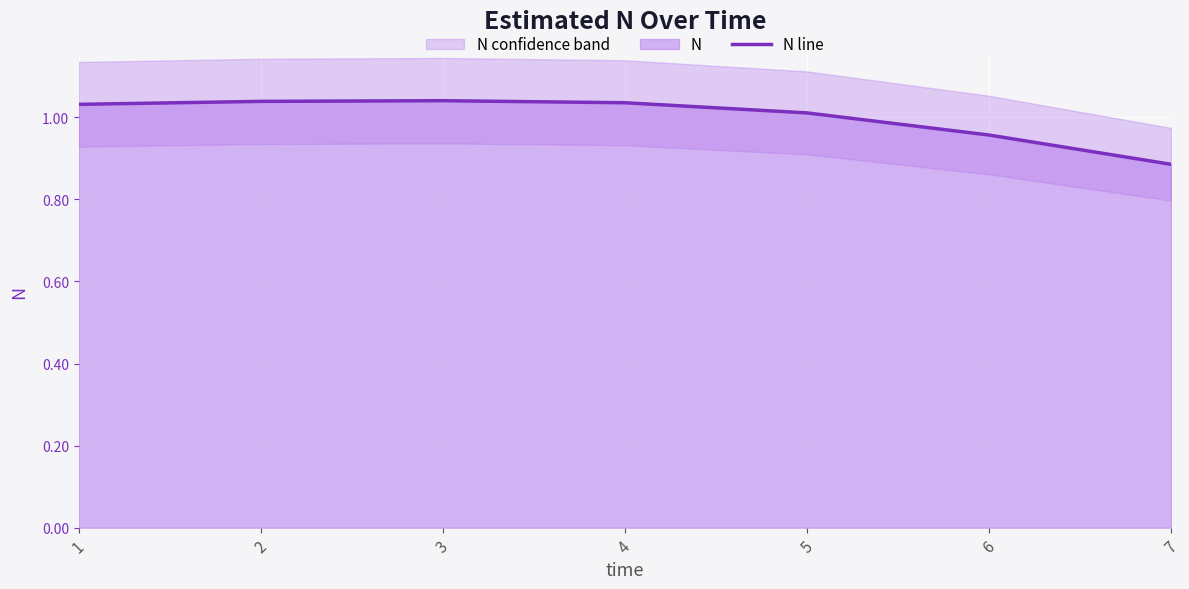

Reading left to right, list all the values displayed in this chart.

1=1.0	2=1.0	3=1.0	4=1.0	5=1.0	6=1.0	7=0.9